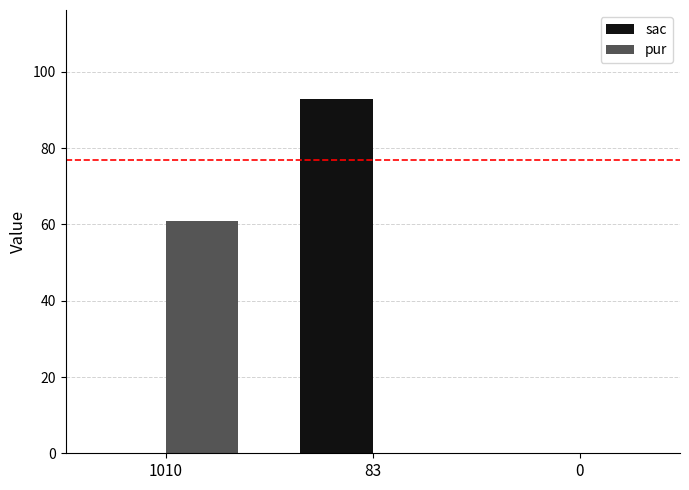

Reading left to right, what are all the values shown in this chart?

sac: 1010=0	83=93	0=0
pur: 1010=61	83=0	0=0